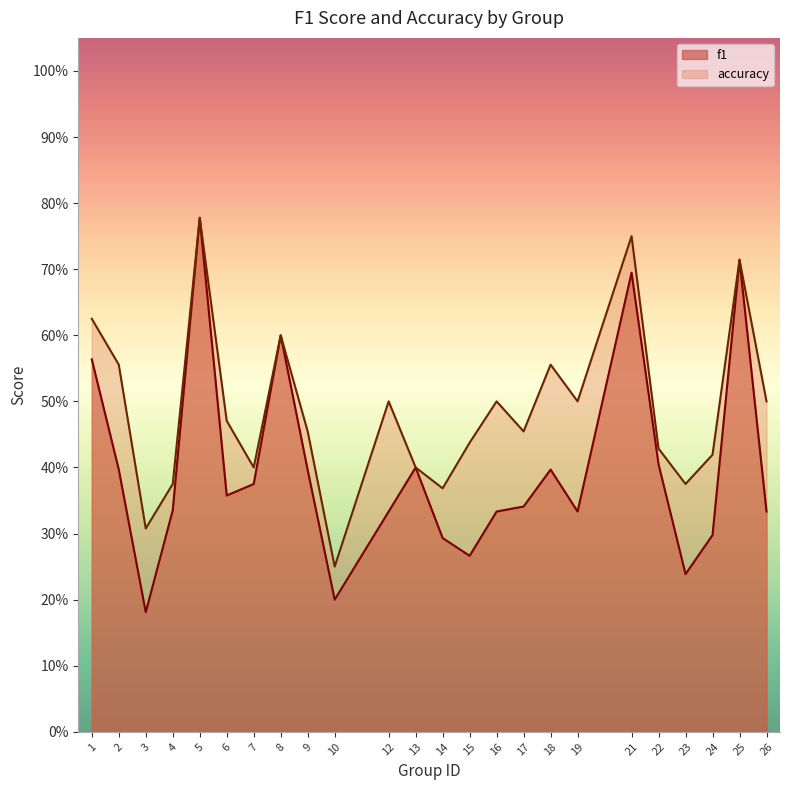

Does the chart have visible grid lines?

No